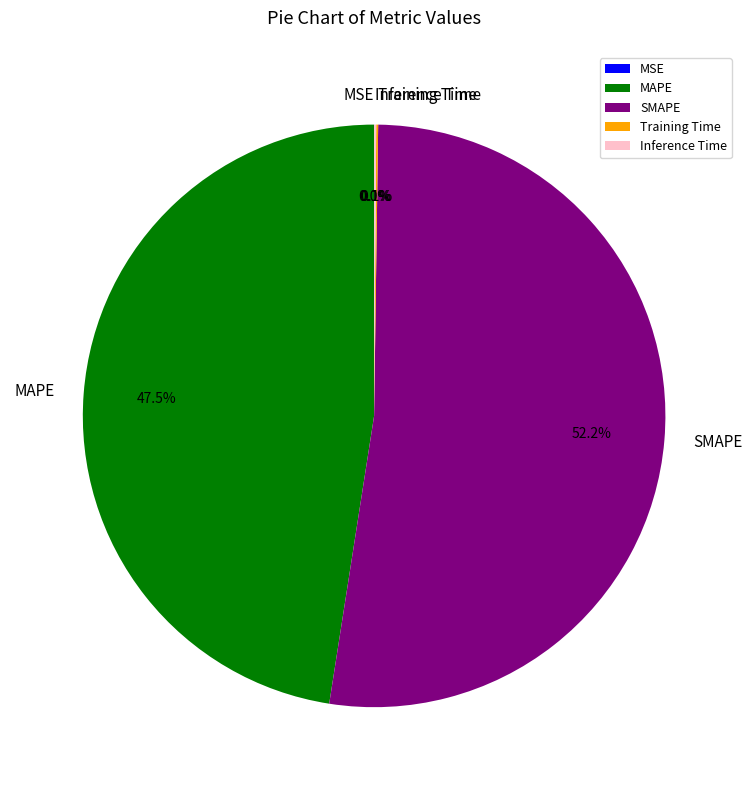

To the nearest percent, what is the average slice percentage?

20%